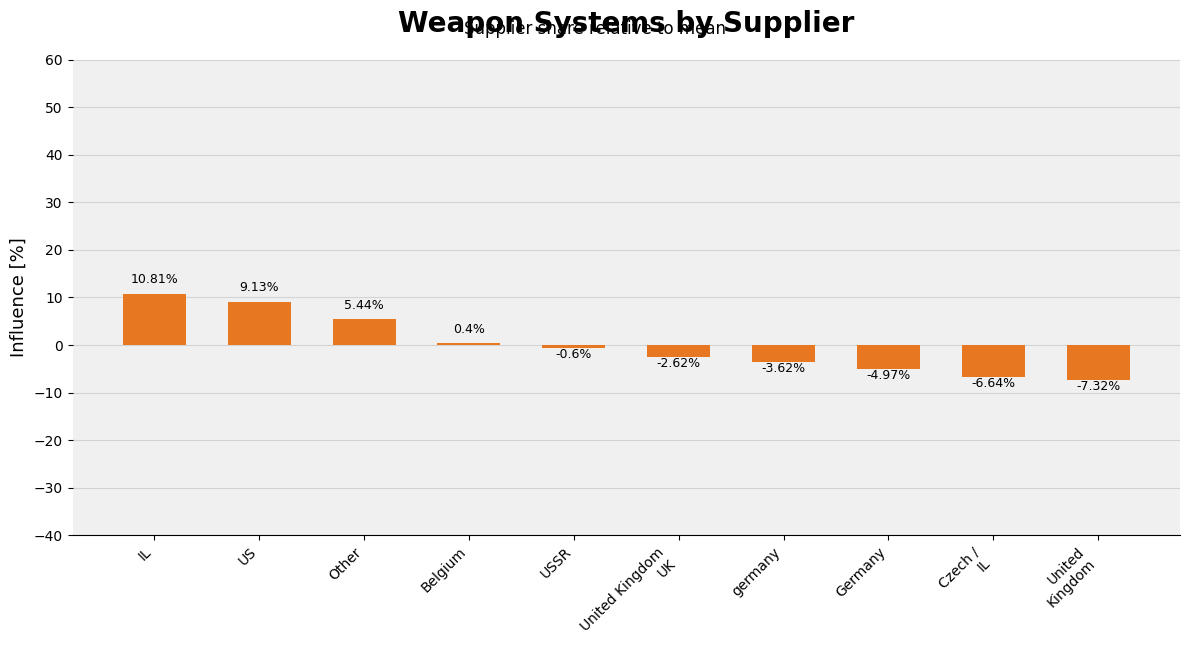

Which label corresponds to the smallest value in the chart?

United
Kingdom